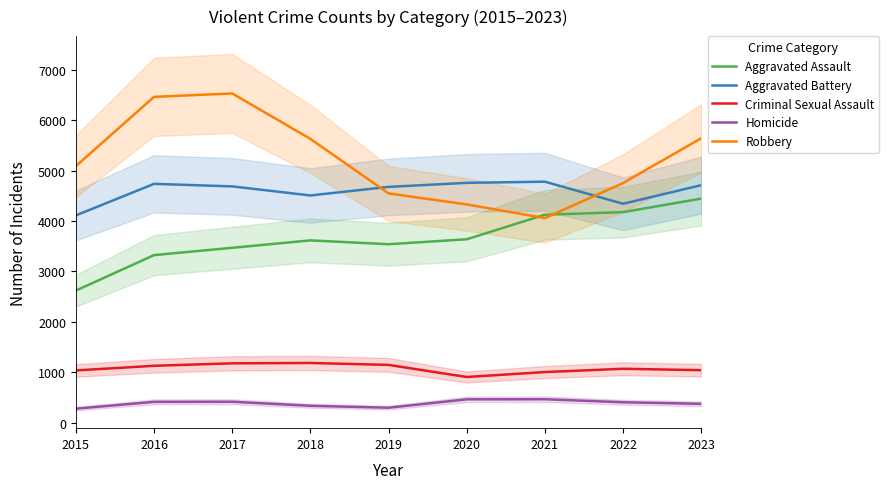

How many data points does each series have?

9